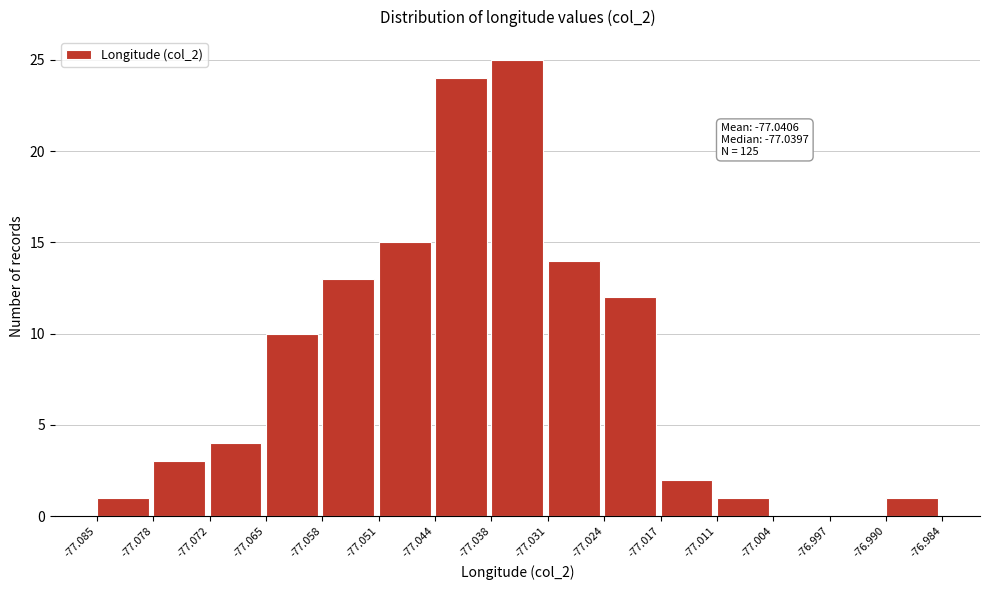

Which range on the x-axis has the tallest bar?

-77.038 to -77.031